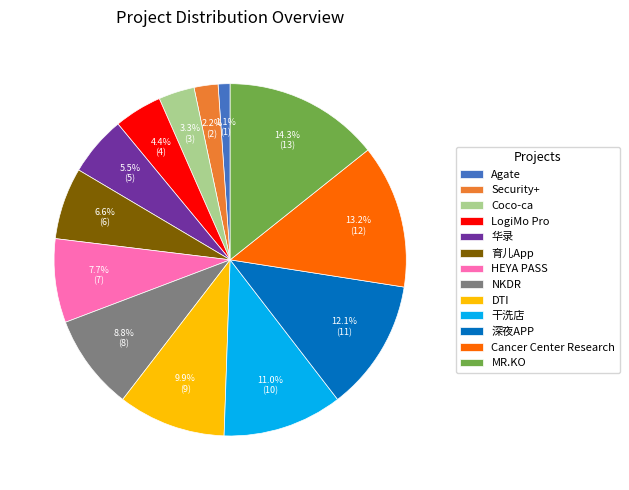

How much of the chart is everything except MR.KO?

85.7%